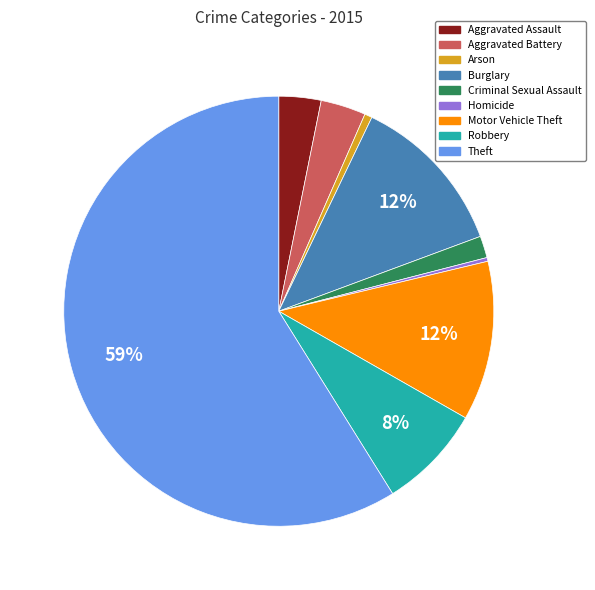

Which category accounts for the majority?

Theft